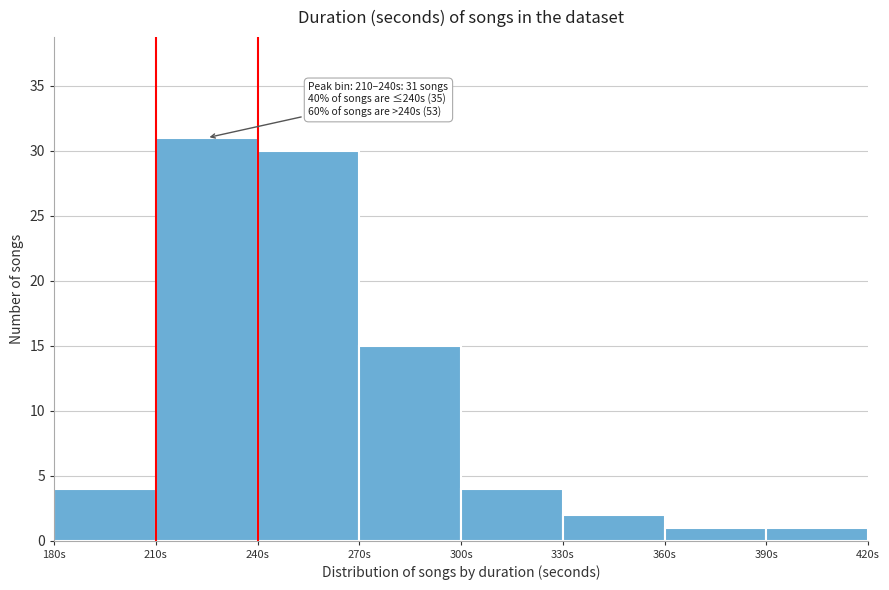

Over which range of the x-axis is the bar tallest?

210 to 240